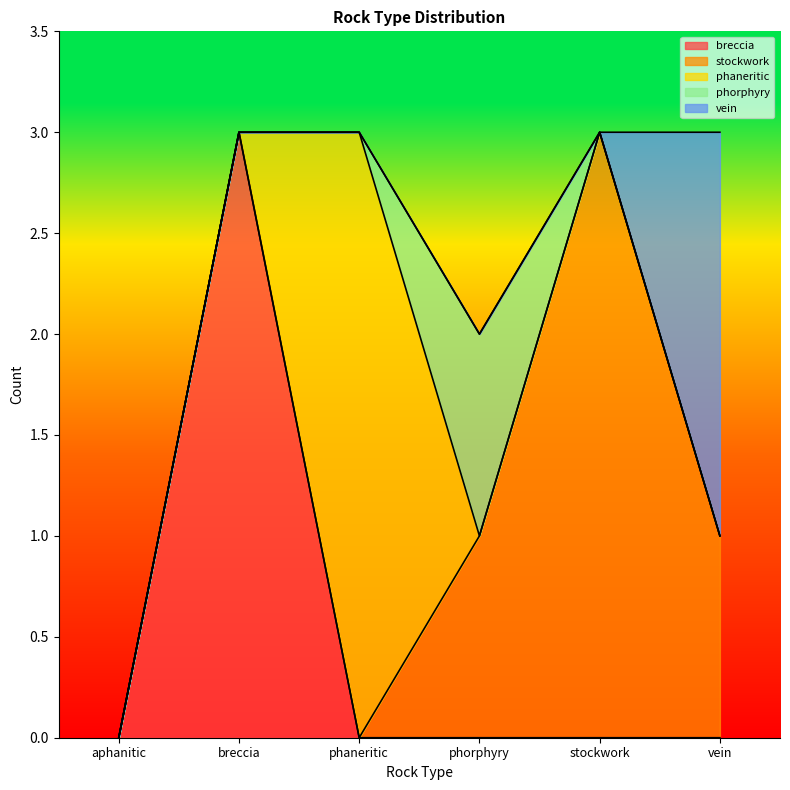

Where is the first local maximum for stockwork?

stockwork